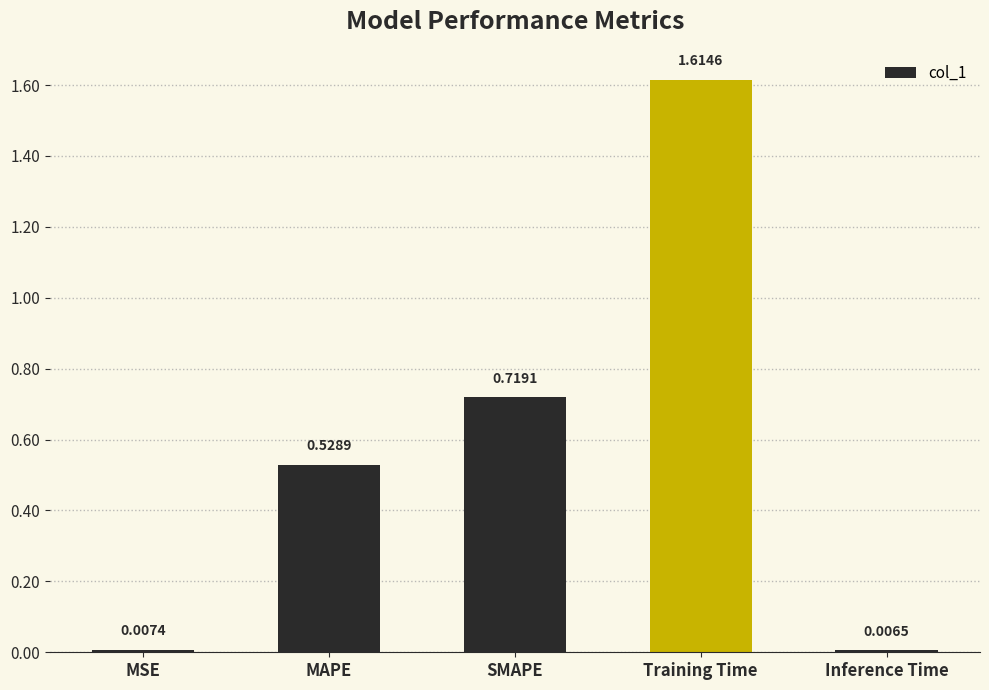

What is the label of the 3rd bar from the left?

SMAPE